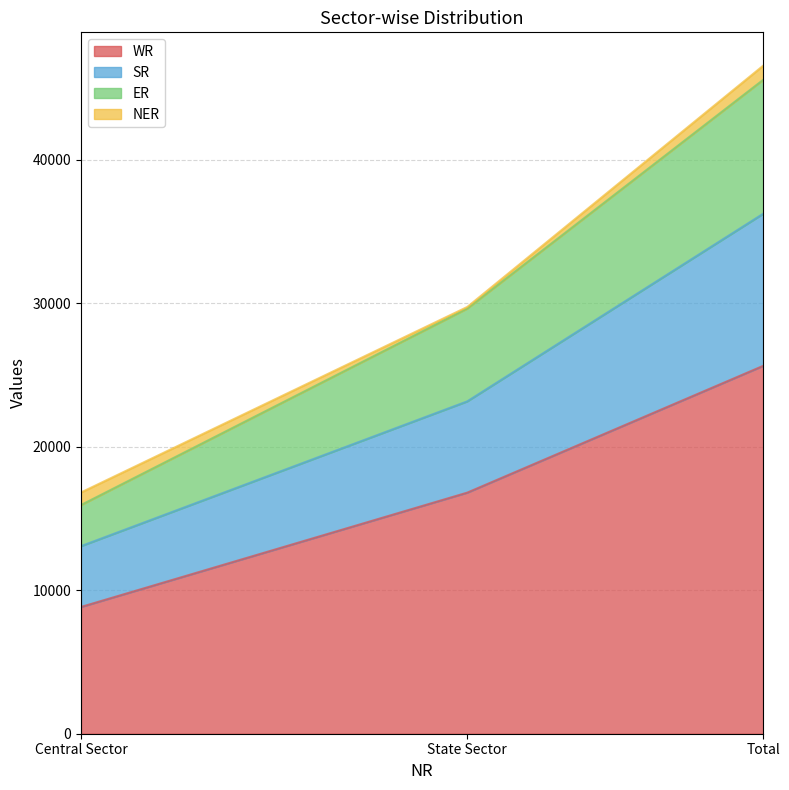

What is the maximum value for WR?

25639